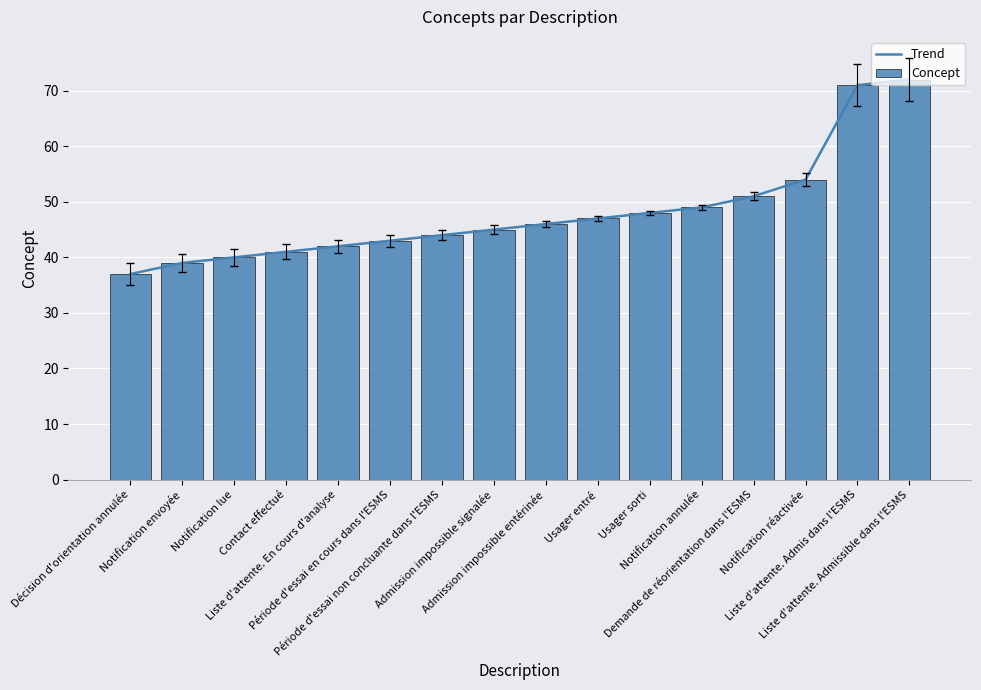

Where does the Concept series first go above 46?

Usager entré